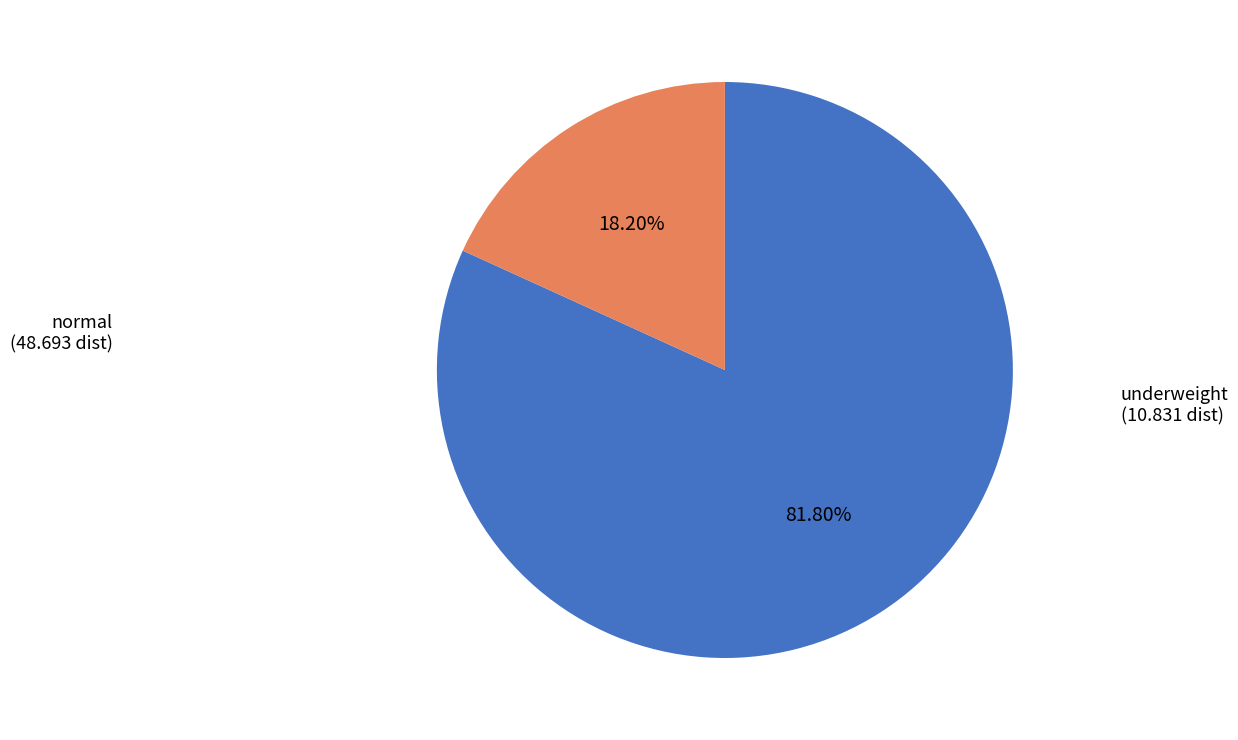

Which has a higher value, normal or underweight?

normal